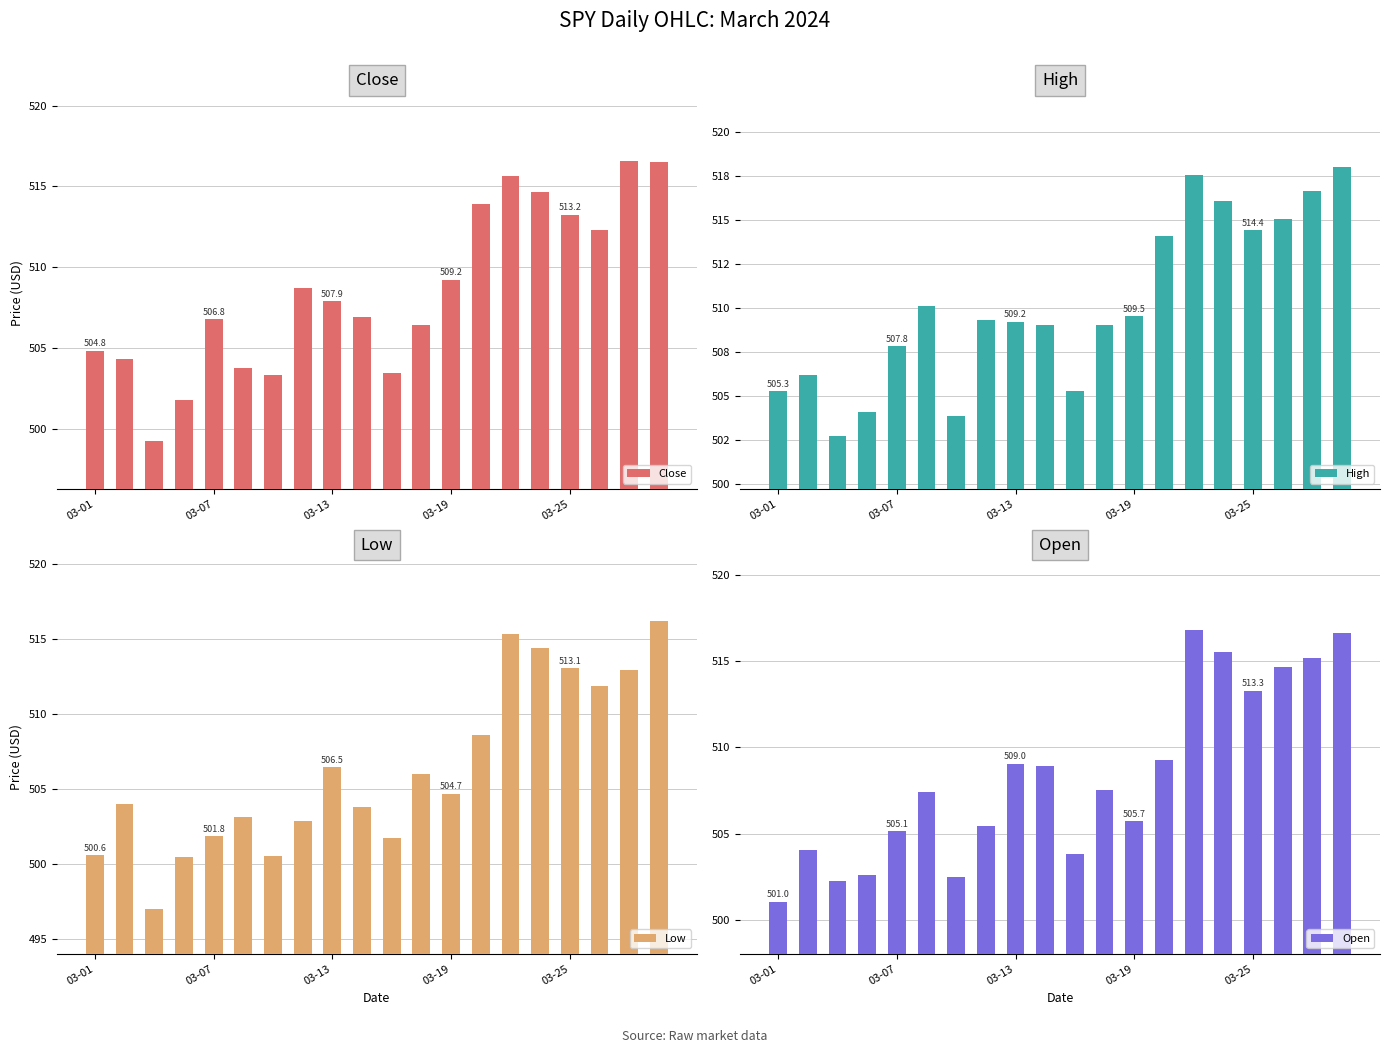

Reading left to right, transcribe all the data shown in this chart.

Close: 504.8	504.3	499.3	501.8	506.8	503.7	503.3	508.7	507.9	506.9	503.4	506.4	509.2	513.9	515.6	514.7	513.2	512.3	516.6	516.5
High: 505.3	506.2	502.7	504.1	507.8	510.1	503.9	509.3	509.2	509.0	505.3	509.0	509.5	514.1	517.5	516.0	514.4	515.0	516.6	518.0
Low: 500.6	504.0	497.0	500.5	501.8	503.1	500.6	502.9	506.5	503.8	501.7	506.0	504.7	508.6	515.4	514.4	513.1	511.9	513.0	516.2
Open: 501.0	504.0	502.3	502.6	505.1	507.4	502.5	505.4	509.0	508.9	503.8	507.5	505.7	509.3	516.8	515.5	513.3	514.7	515.2	516.6